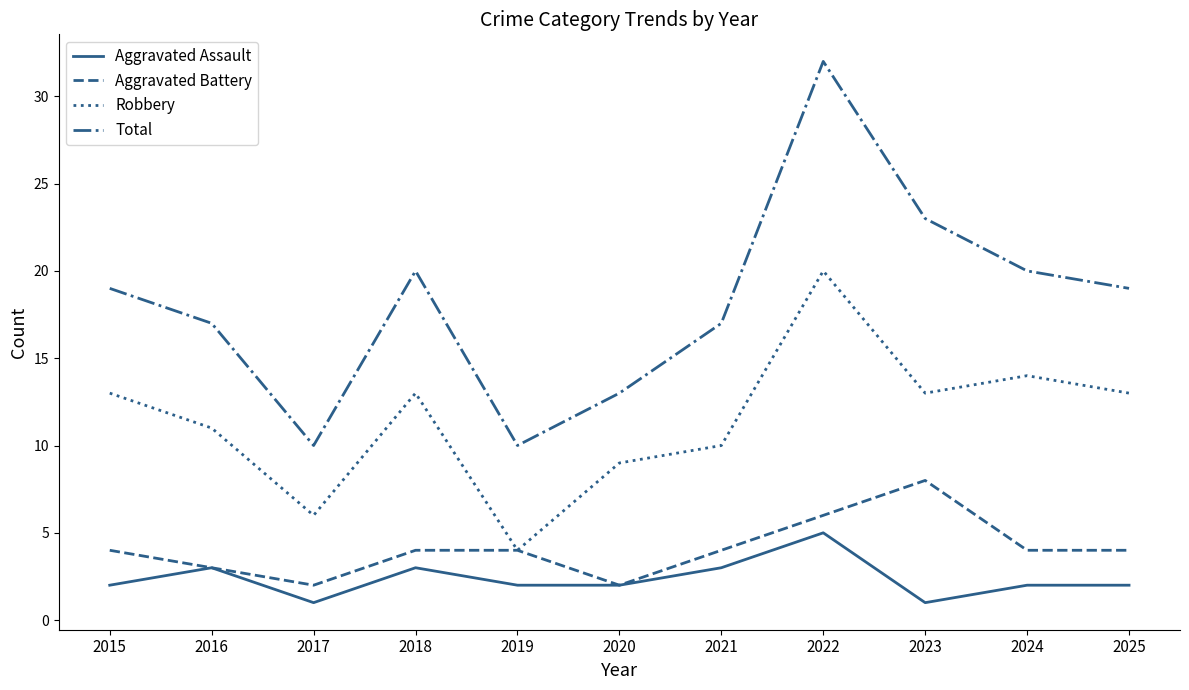

How many lines are shown in the chart?

4